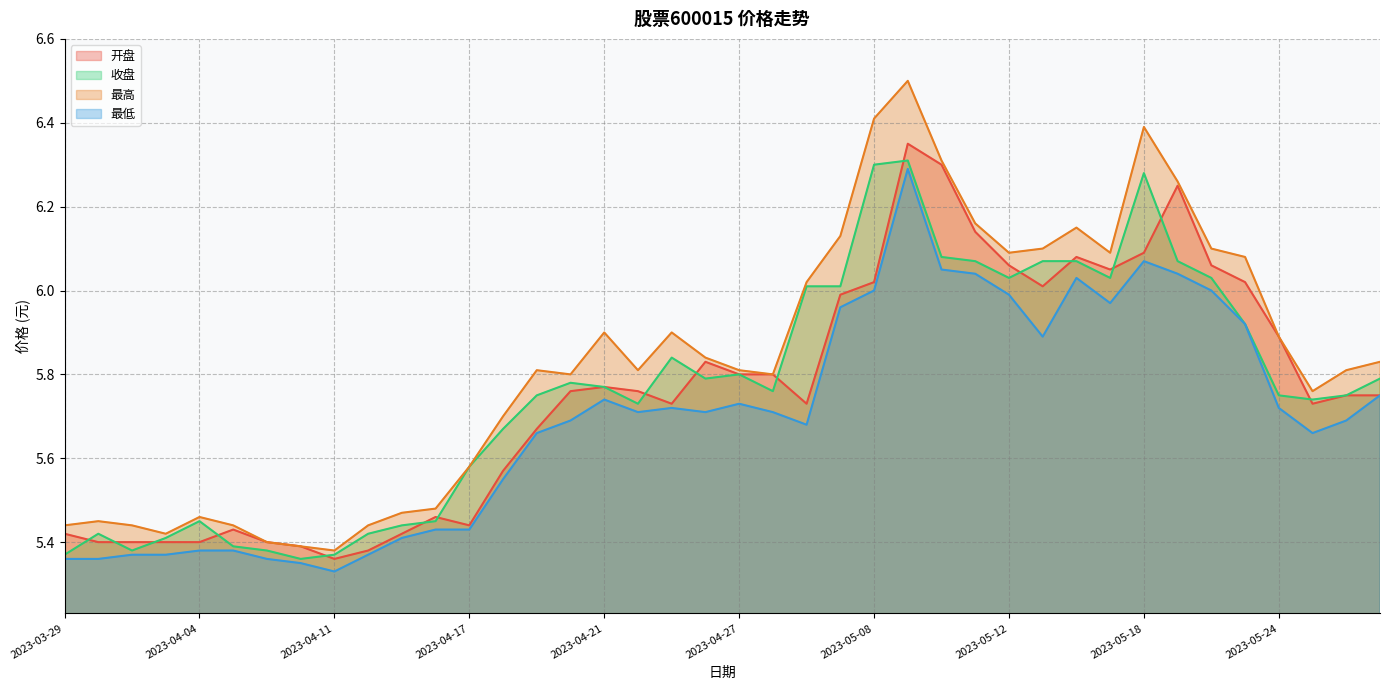

Which series has the largest total across all categories?

最高